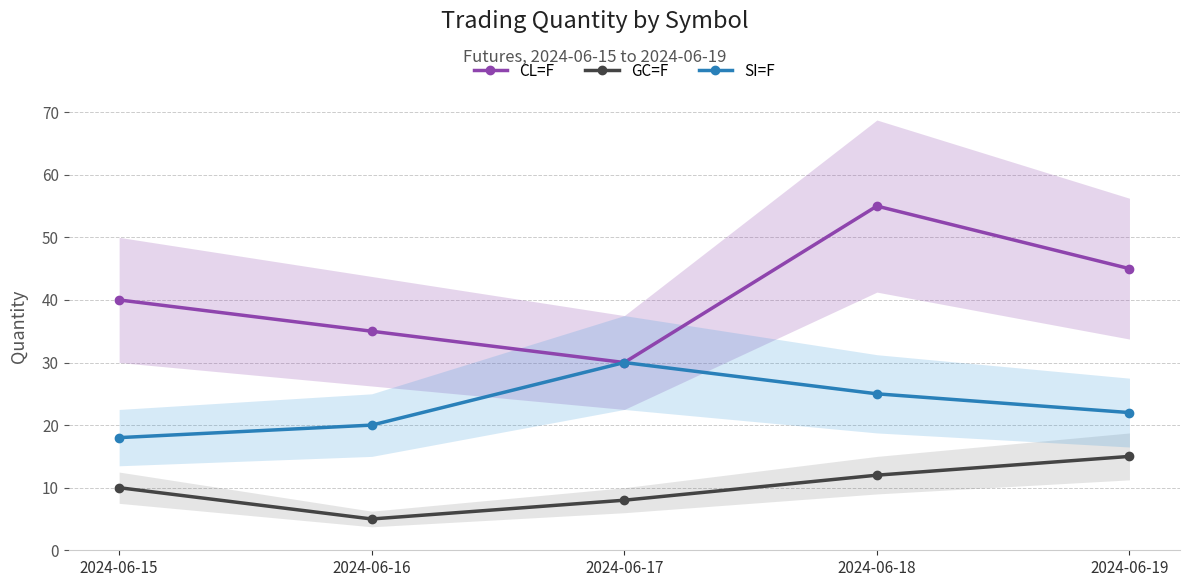

True or false: SI=F and GC=F cross at least once.

False